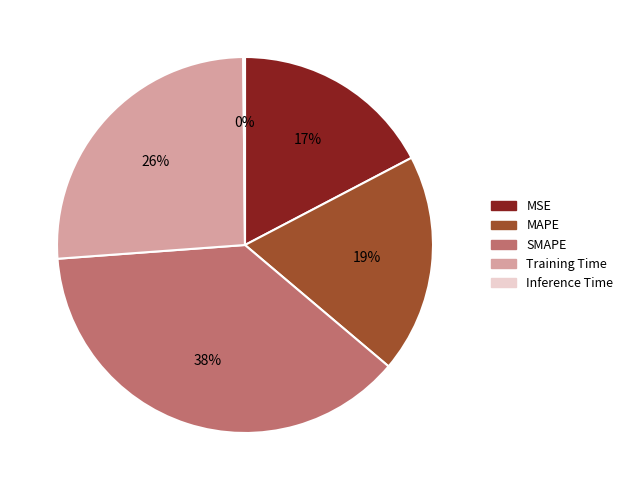

Is there a majority slice in this chart?

No